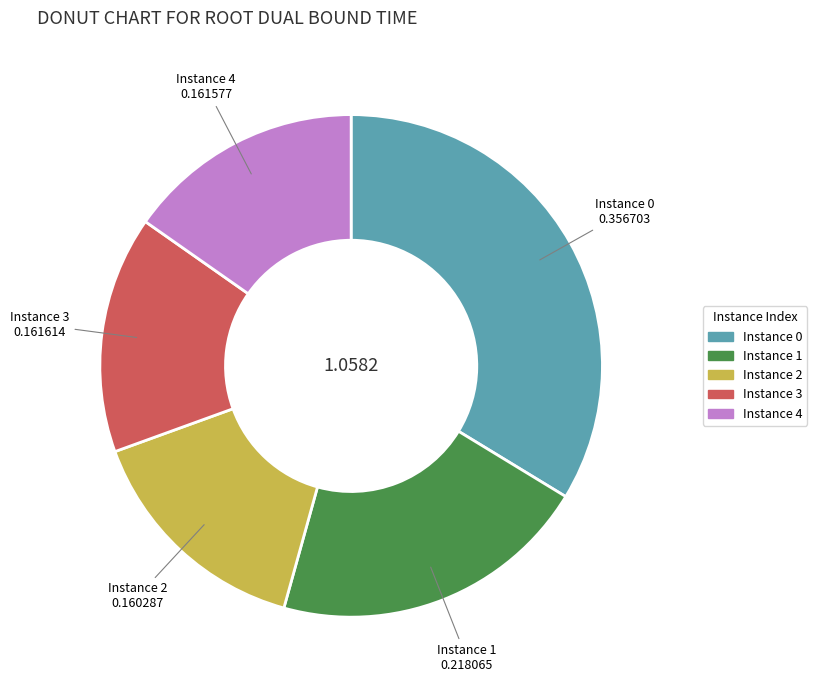

Is there any slice that represents more than half of the pie?

No